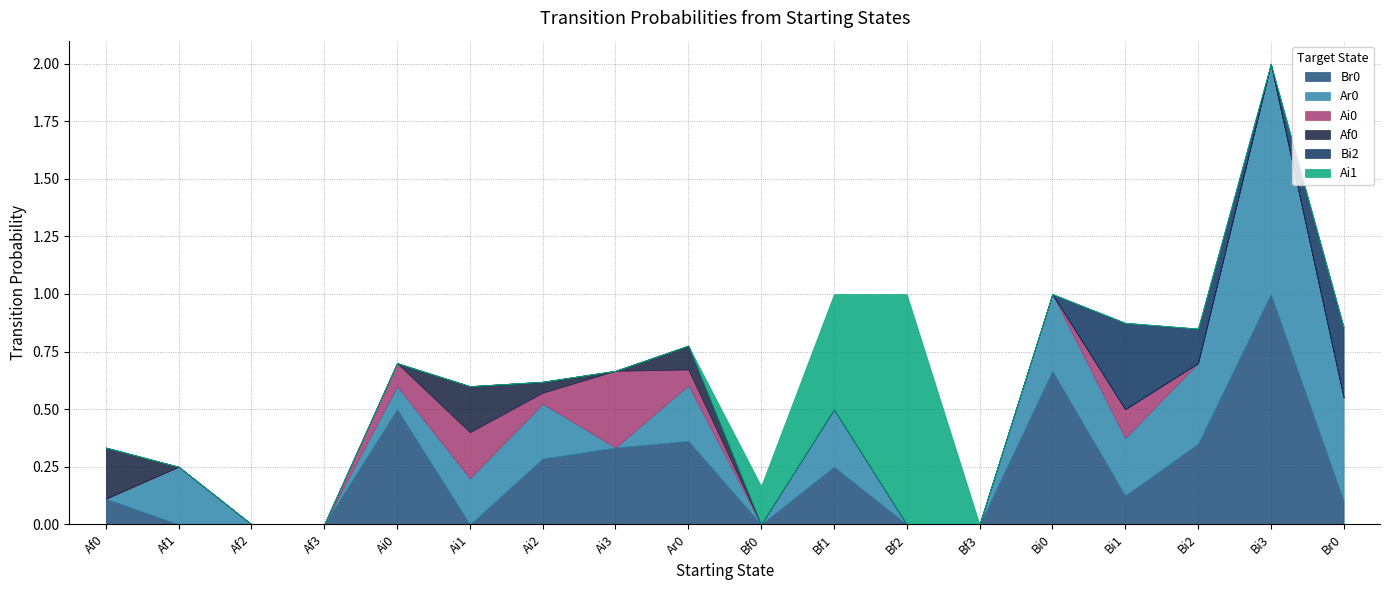

Rank the series by their maximum value, from lowest to highest.

Af0, Ai0, Bi2, Br0, Ar0, Ai1